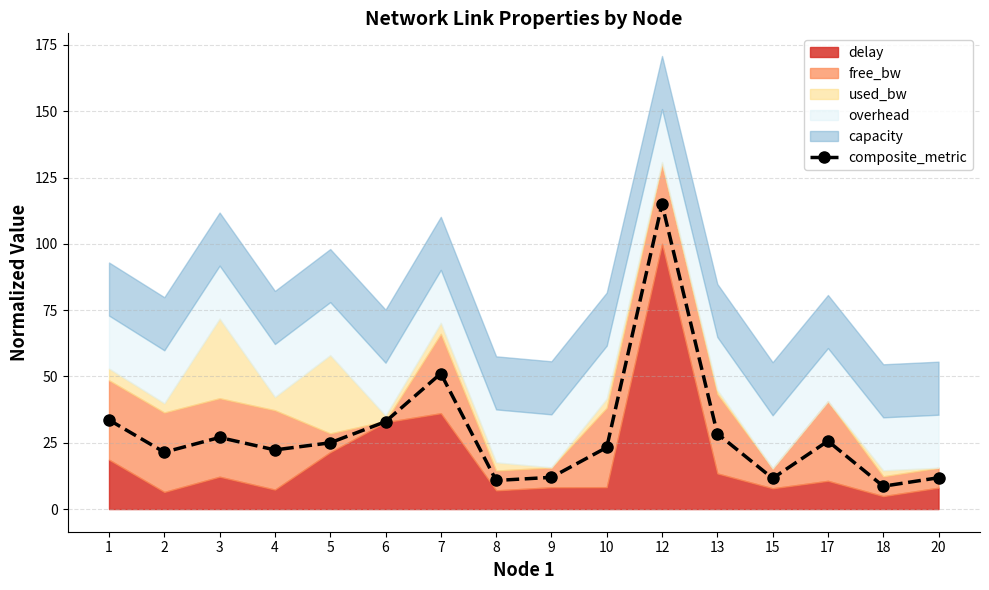

What is the change in value from 12 to 15?

-103.4